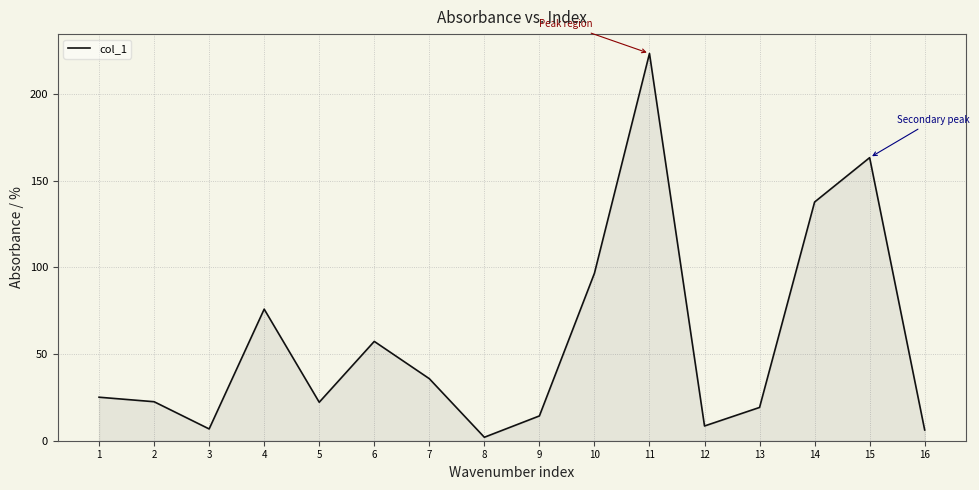

What is the ratio of the value at 5 to the value at 4?

0.3